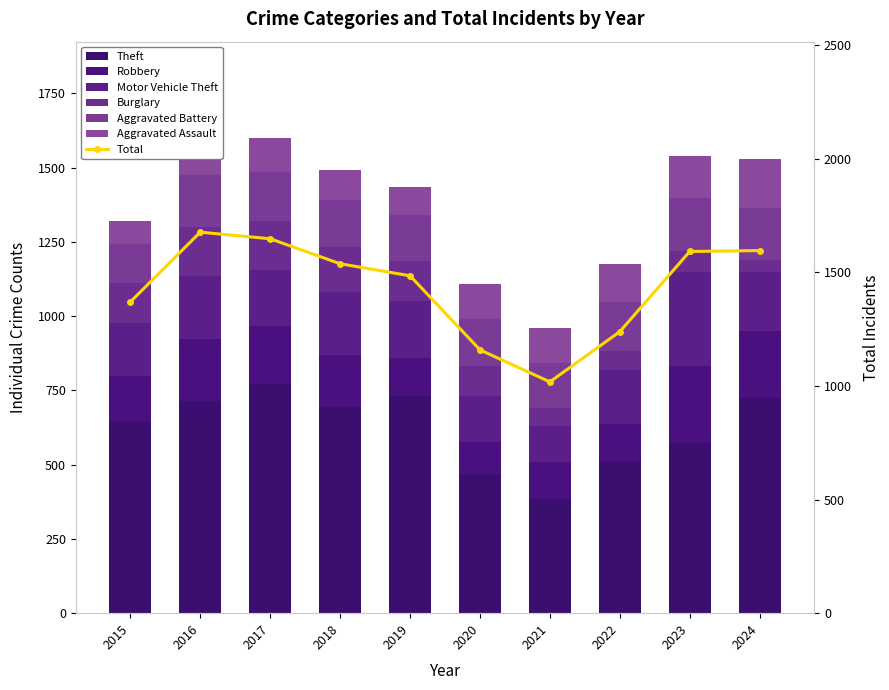

What is the approximate value of Aggravated Assault at 2017?

115